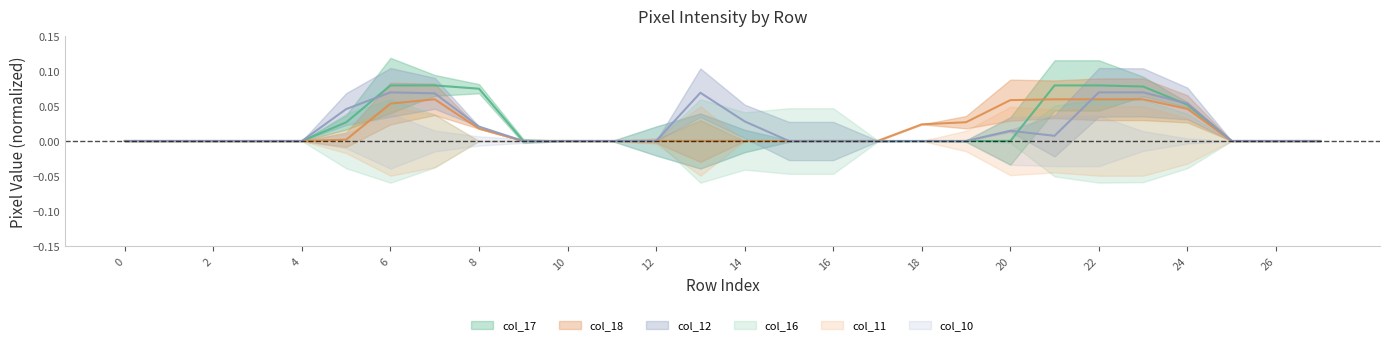

Does the chart have visible grid lines?

No